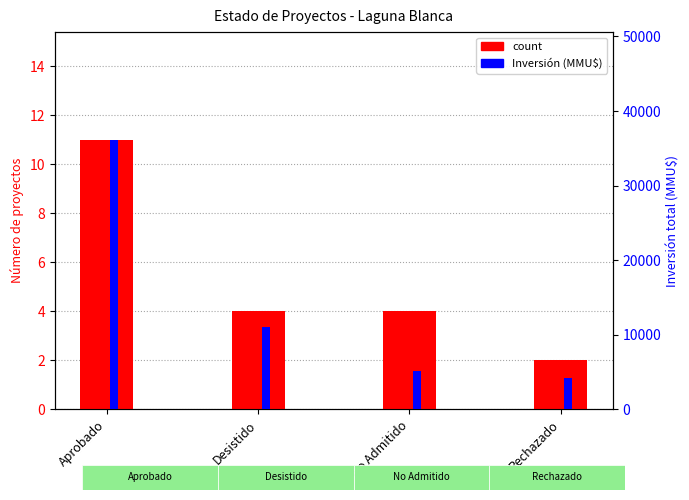

How many bars are there in total?

8